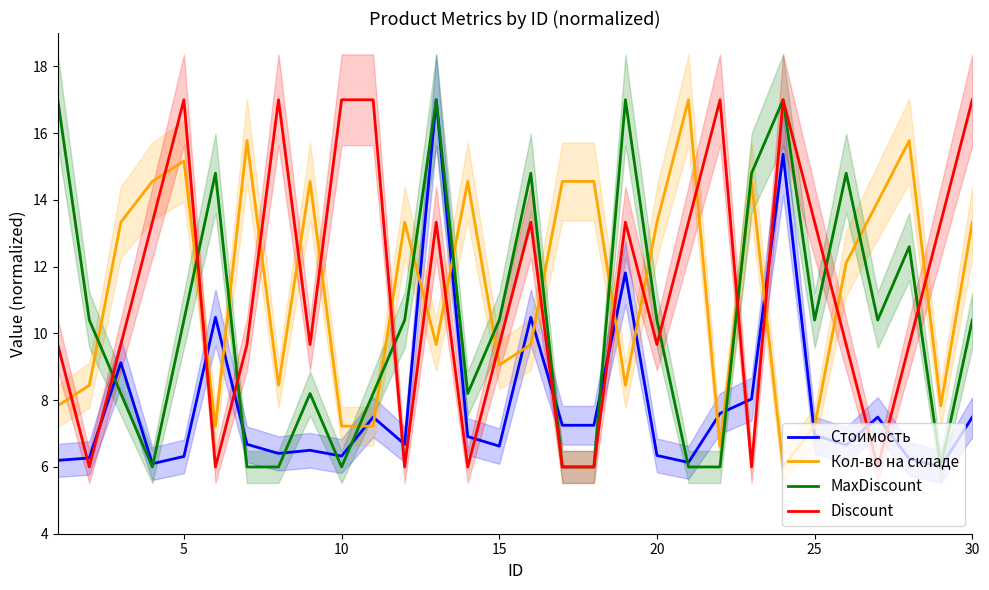

What is the lowest value of the Стоимость series?

6.0